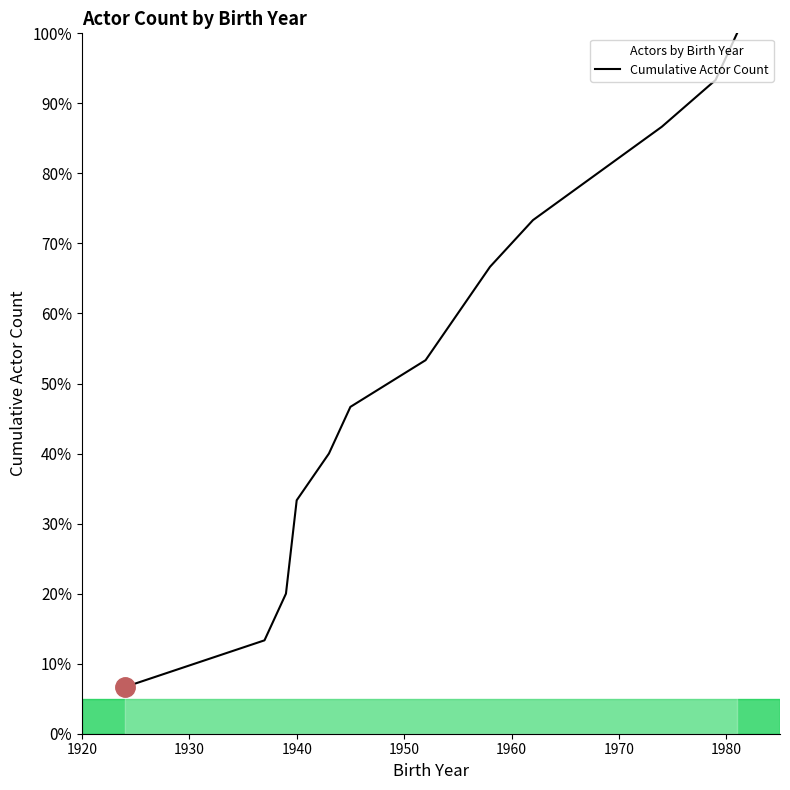

What is the label of the 11th point from the right?

1940